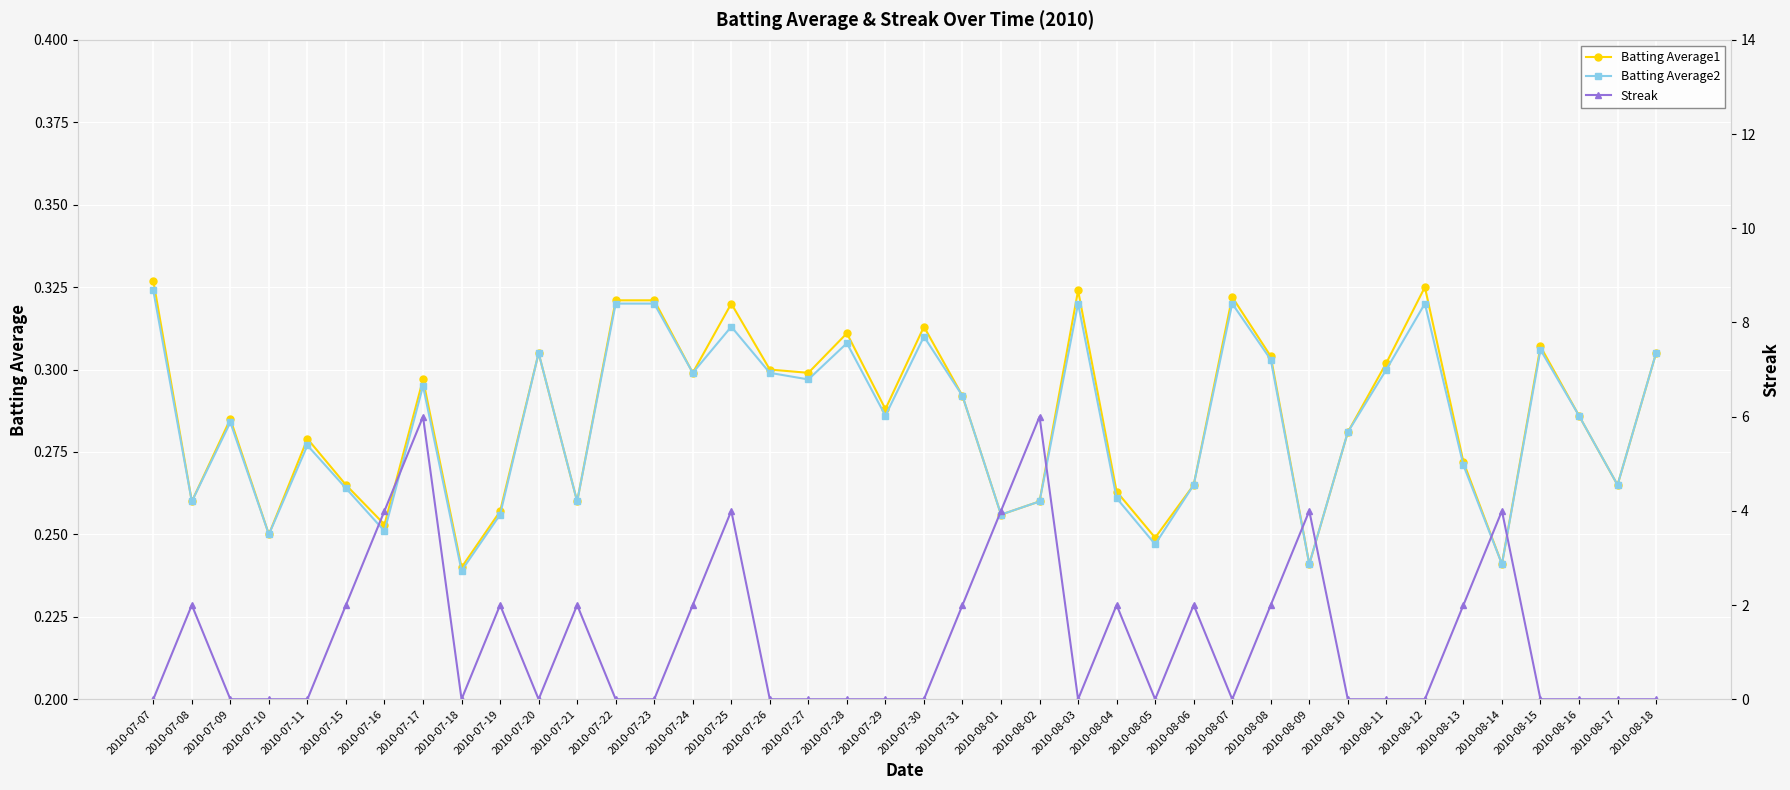

Which category has the lowest value in the Batting Average1 series?

2010-07-18